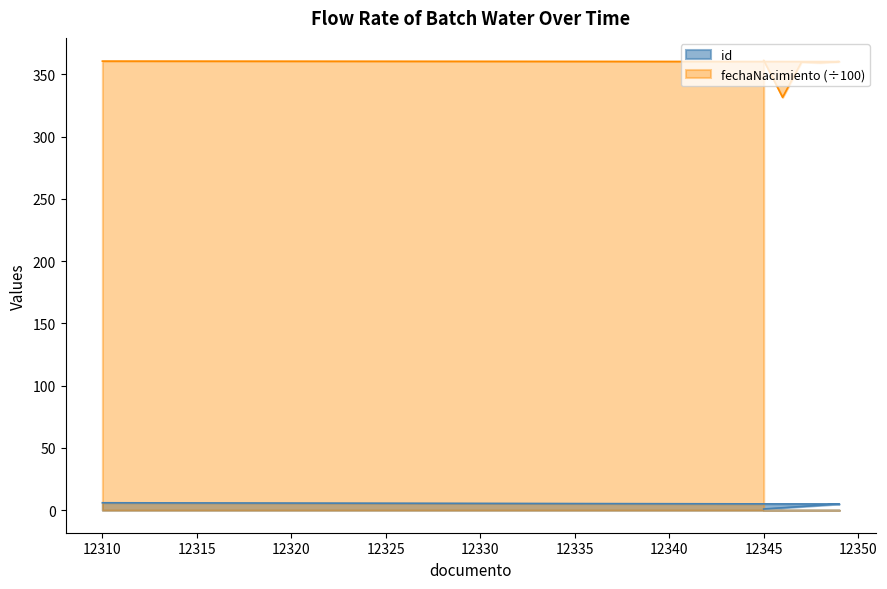

At which label is fechaNacimiento closest to 346?

12348